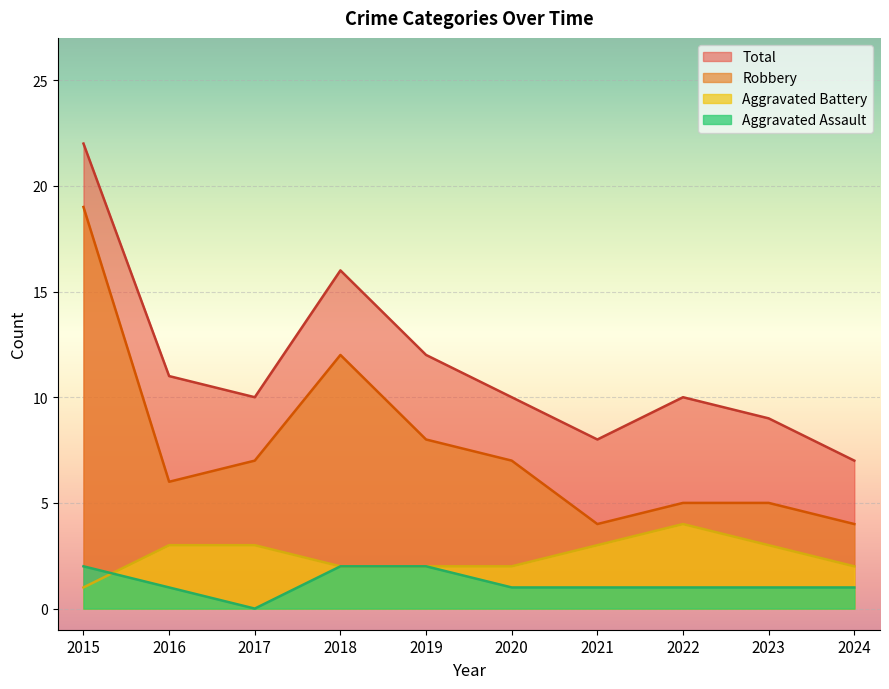

The value of Aggravated Battery at 2018 is 1. True or false?

False